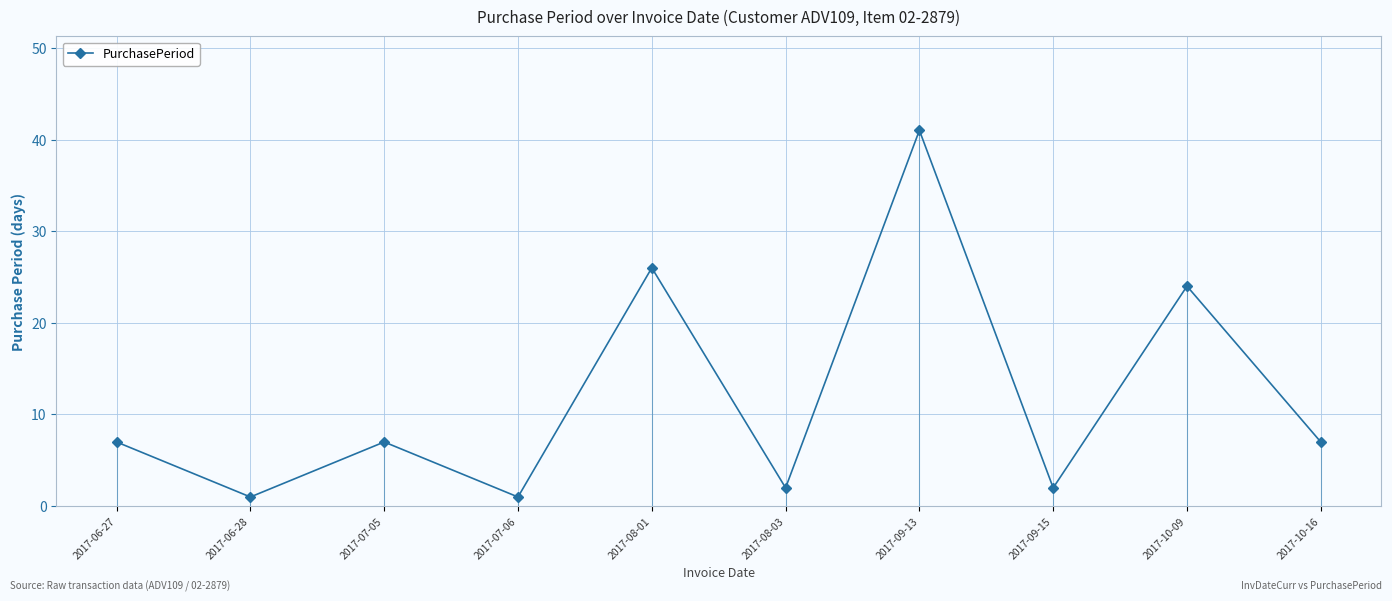

Is it true that the value at 2017-08-03 is 2?

True